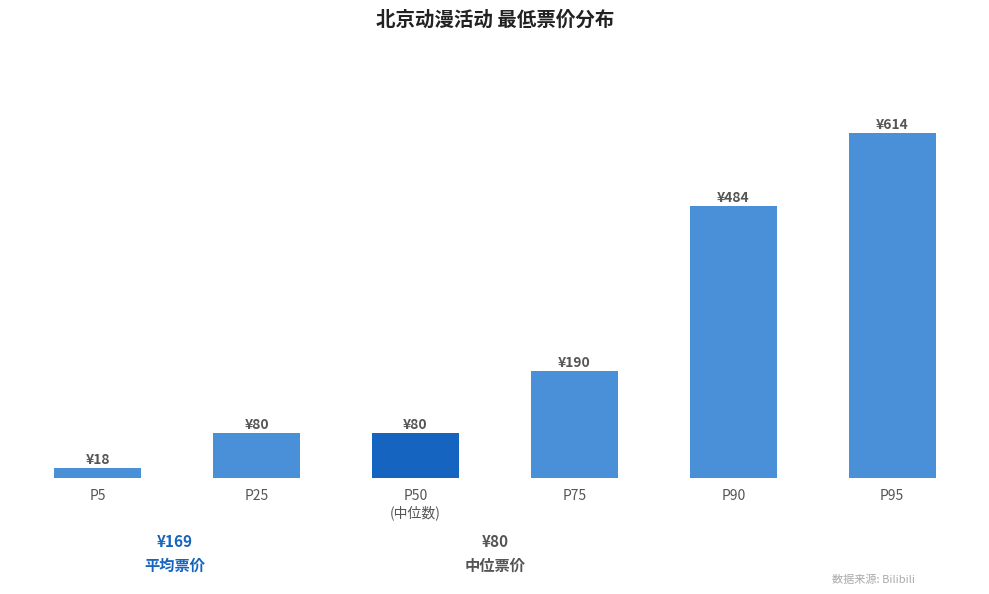

Does the chart contain any negative values?

No